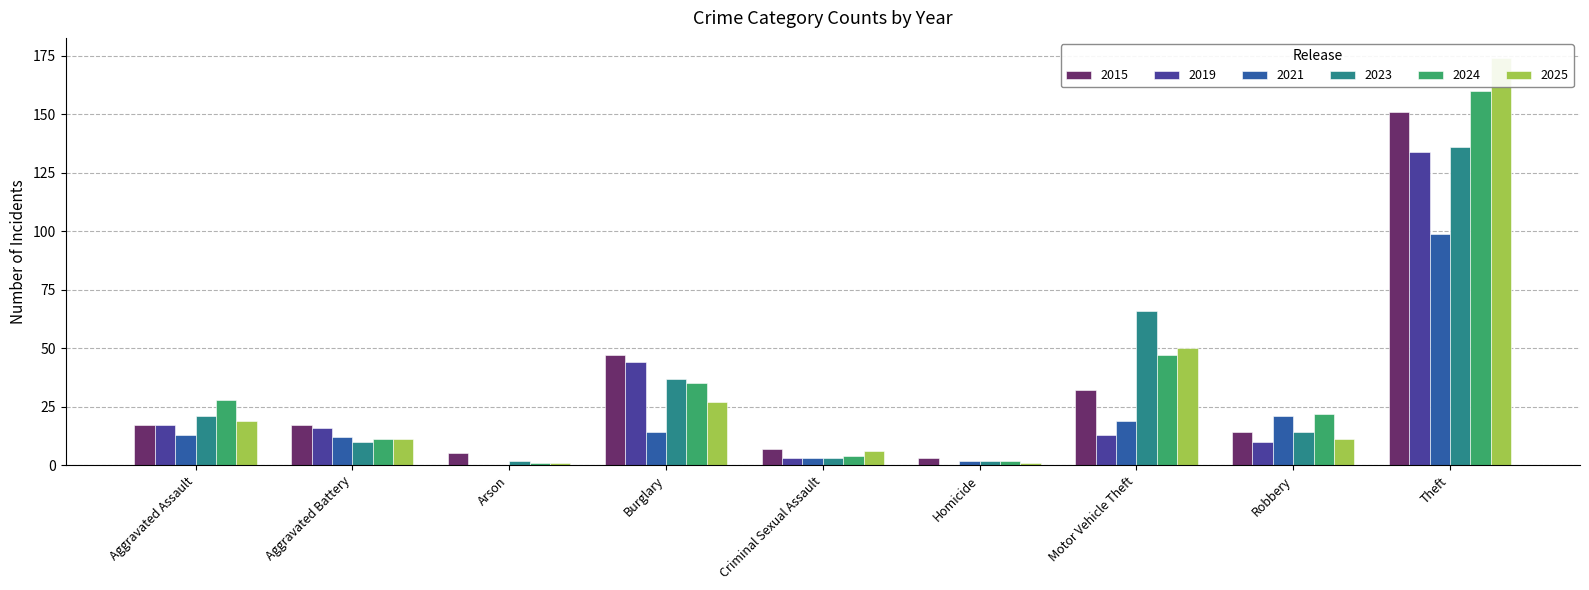

What position from the left is Criminal Sexual Assault?

5